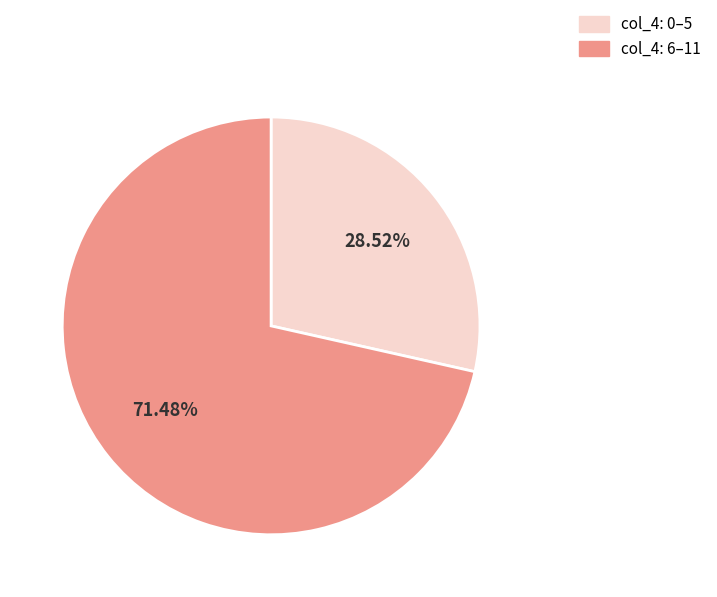

Is there any slice that represents more than half of the pie?

Yes